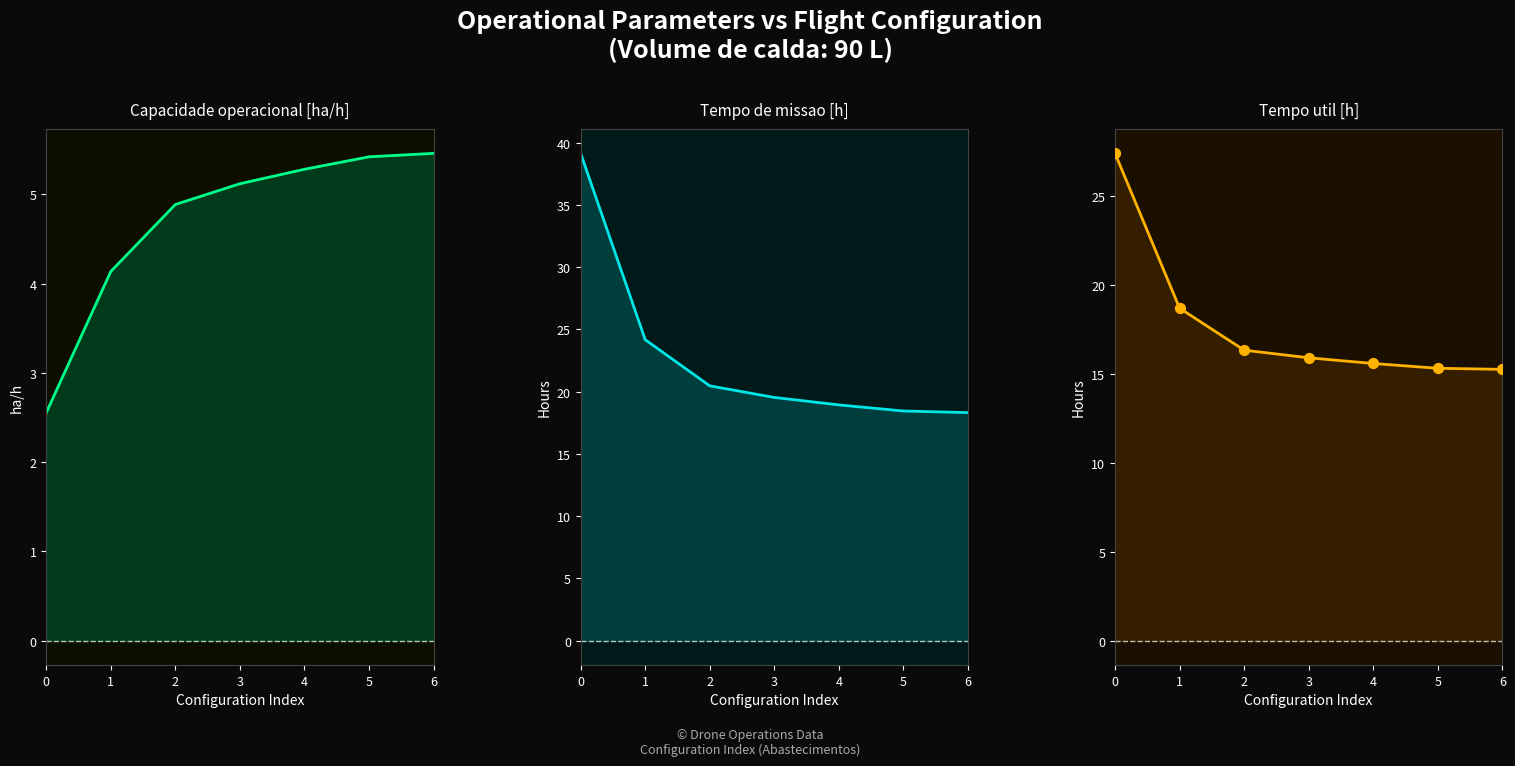

Which series reaches the minimum Y coordinate?

Capacidade operacional [ha/h]